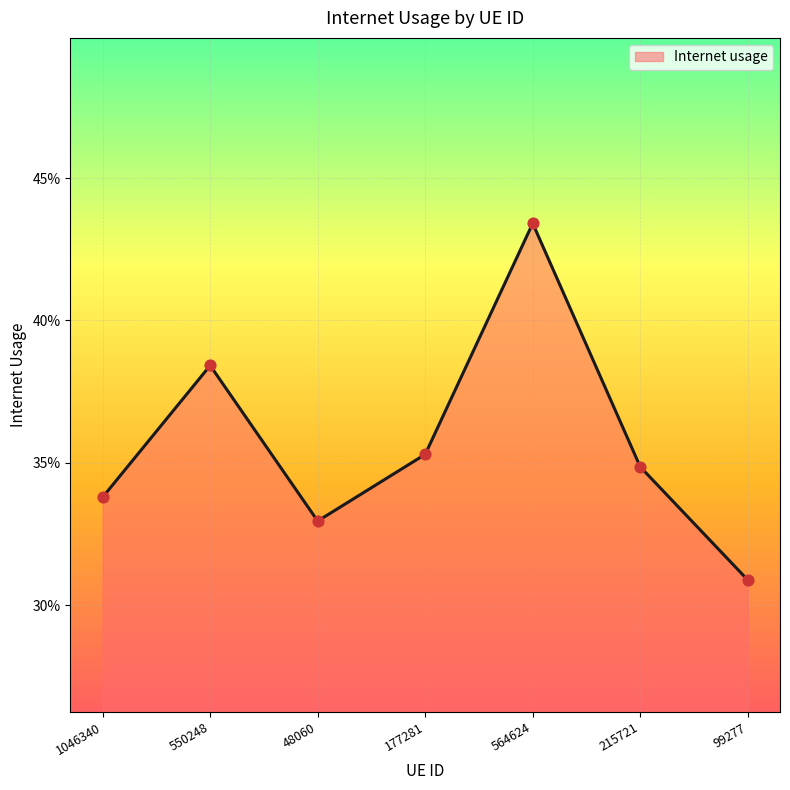

Which has a higher value, 550248 or 1046340?

550248